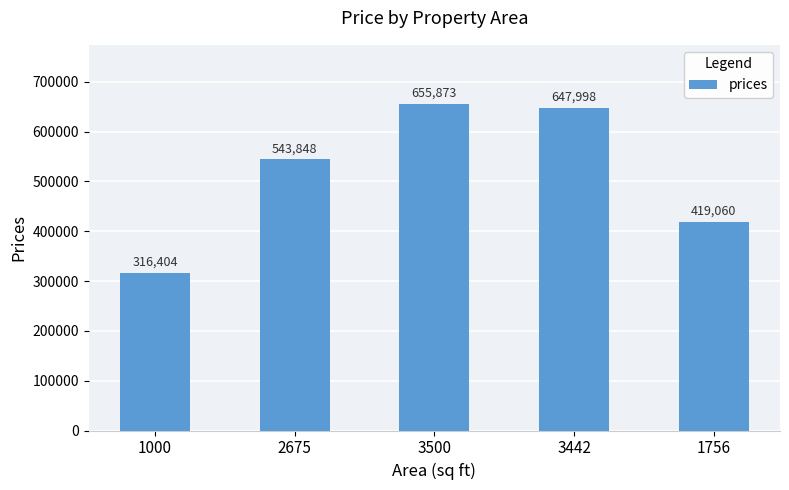

What is the value of the 5th bar from the left?

419059.6